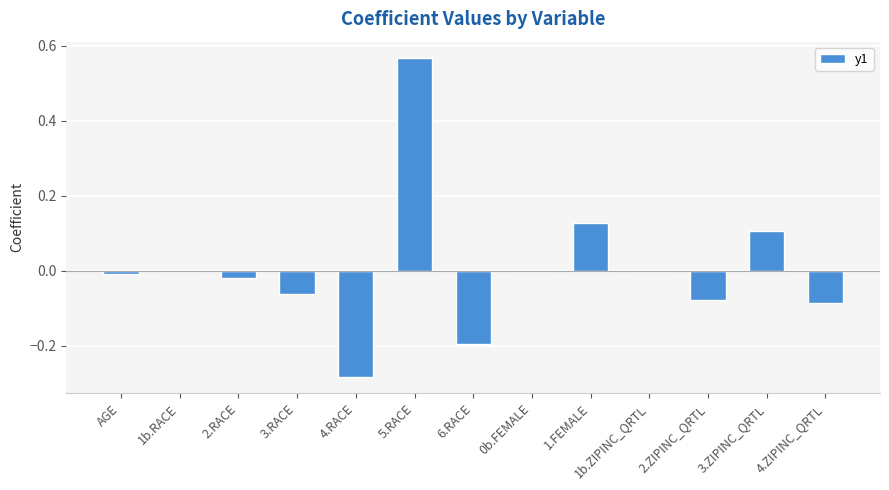

At which category does the chart reach its peak across all series?

5.RACE